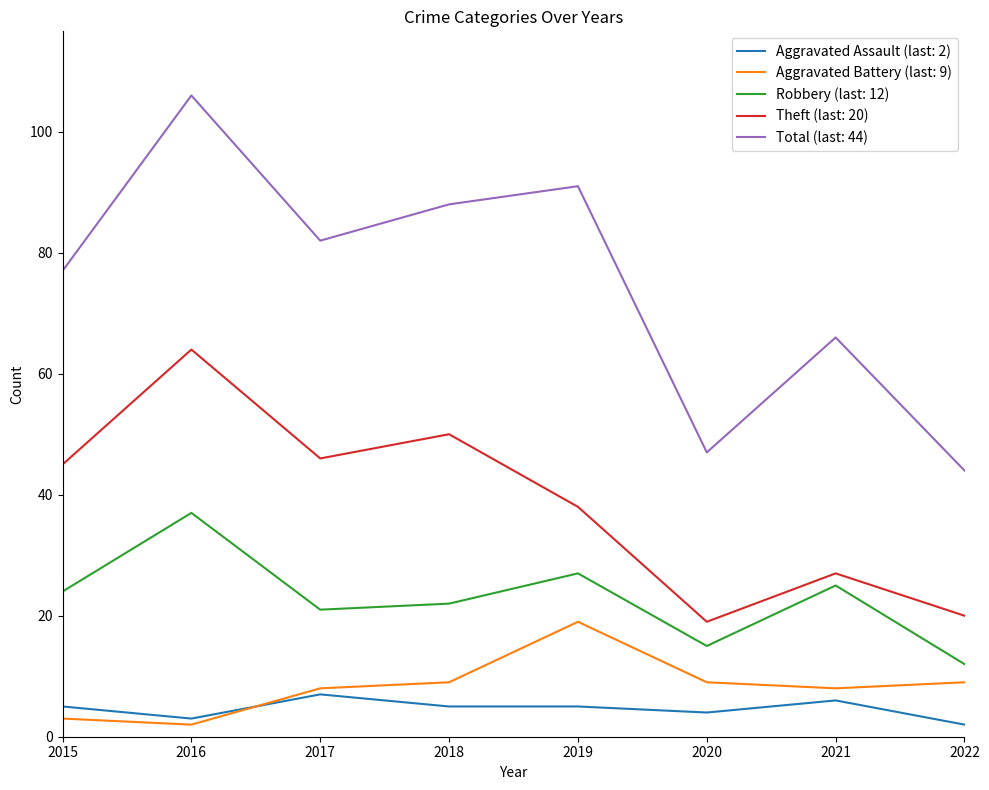

What is the spread (max minus min) of values at 2018?

83